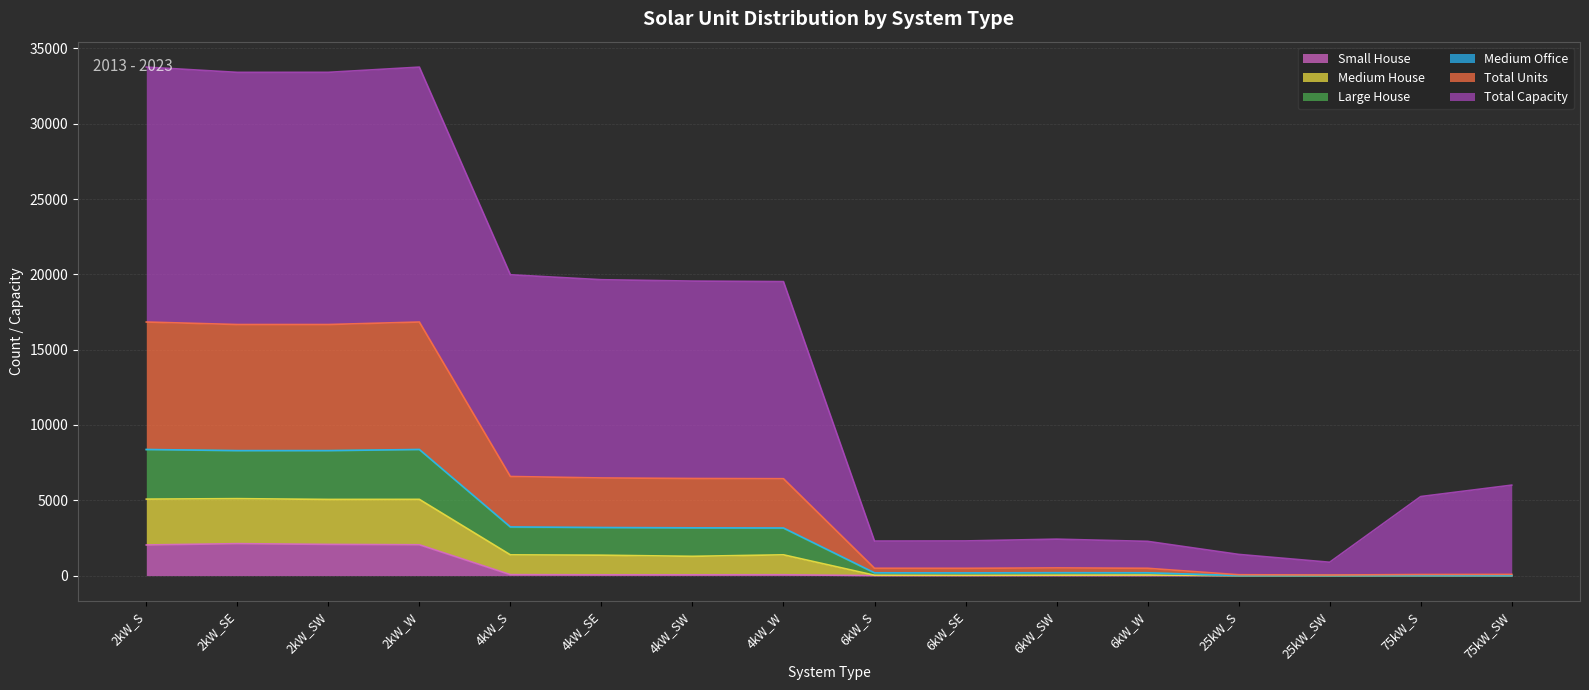

At which label is Total Units closest to 4188?

4kW_S